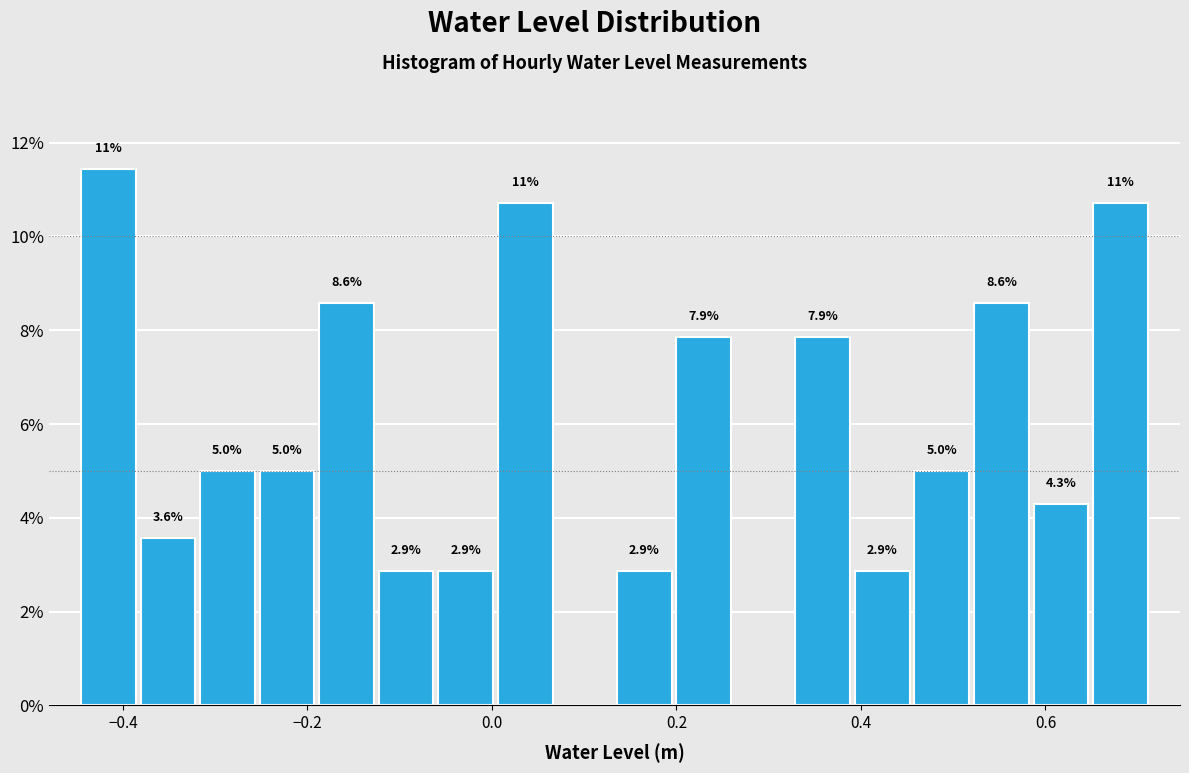

Read against the x-axis, roughly where is the centre of the tallest bar?

-0.42